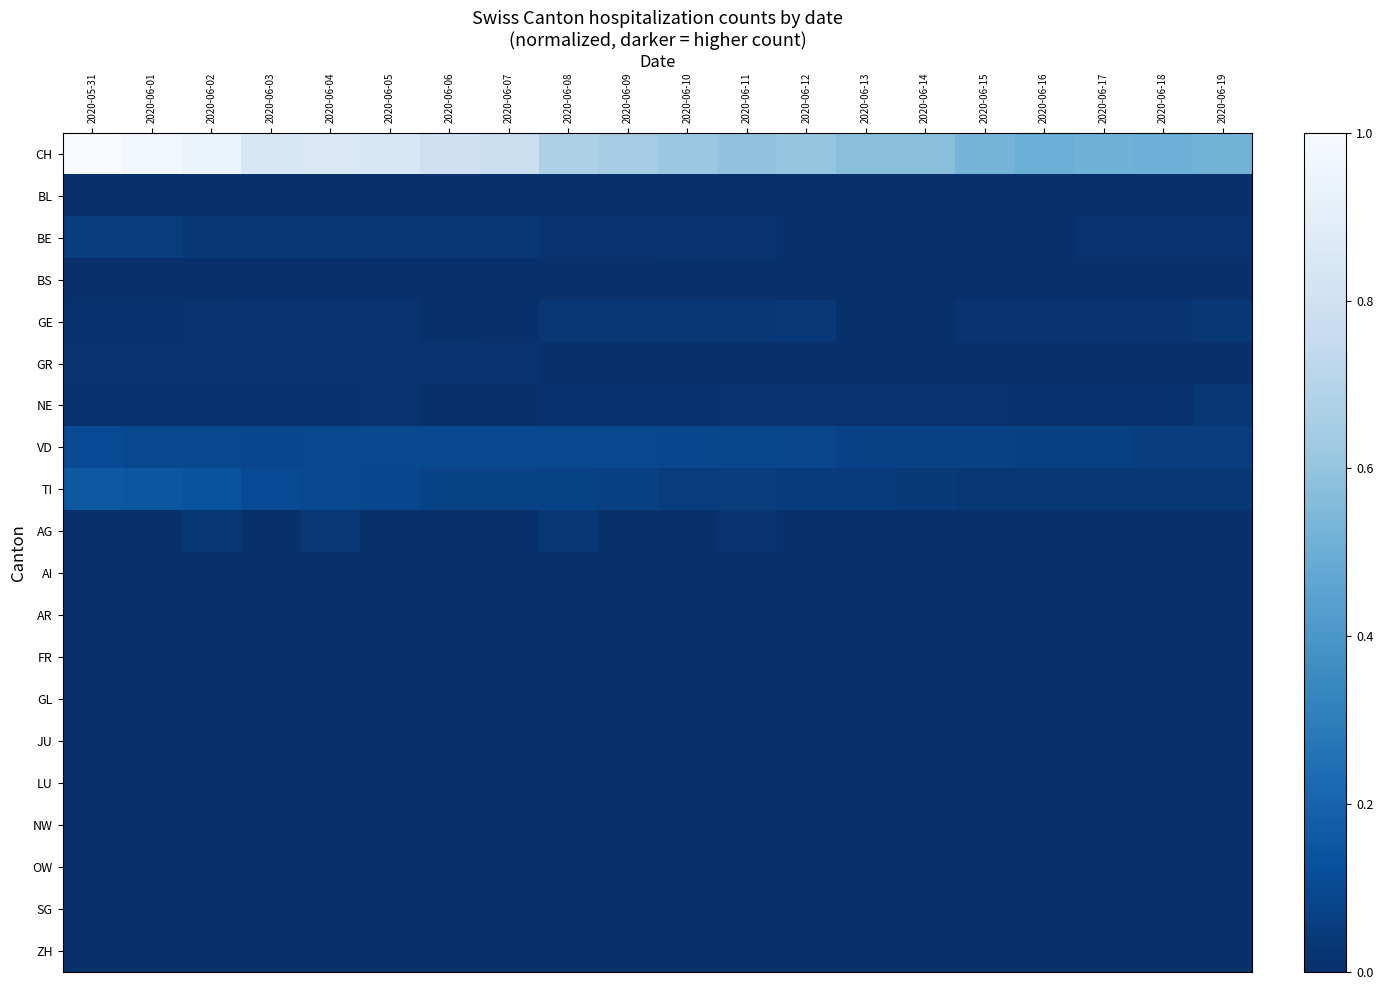

Reading left to right, transcribe all the data shown in this chart.

CH: 2020-05-31=1.0	2020-06-01=1.0	2020-06-02=0.9	2020-06-03=0.8	2020-06-04=0.9	2020-06-05=0.8	2020-06-06=0.8	2020-06-07=0.8	2020-06-08=0.7	2020-06-09=0.6	2020-06-10=0.6	2020-06-11=0.6	2020-06-12=0.6	2020-06-13=0.6	2020-06-14=0.6	2020-06-15=0.5	2020-06-16=0.5	2020-06-17=0.5	2020-06-18=0.5	2020-06-19=0.5
BL: 2020-05-31=0.0	2020-06-01=0.0	2020-06-02=0.0	2020-06-03=0.0	2020-06-04=0.0	2020-06-05=0.0	2020-06-06=0.0	2020-06-07=0.0	2020-06-08=0.0	2020-06-09=0.0	2020-06-10=0.0	2020-06-11=0.0	2020-06-12=0.0	2020-06-13=0.0	2020-06-14=0.0	2020-06-15=0.0	2020-06-16=0.0	2020-06-17=0.0	2020-06-18=0.0	2020-06-19=0.0
BE: 2020-05-31=0.1	2020-06-01=0.1	2020-06-02=0.0	2020-06-03=0.0	2020-06-04=0.0	2020-06-05=0.0	2020-06-06=0.0	2020-06-07=0.0	2020-06-08=0.0	2020-06-09=0.0	2020-06-10=0.0	2020-06-11=0.0	2020-06-12=0.0	2020-06-13=0.0	2020-06-14=0.0	2020-06-15=0.0	2020-06-16=0.0	2020-06-17=0.0	2020-06-18=0.0	2020-06-19=0.0
BS: 2020-05-31=0.0	2020-06-01=0.0	2020-06-02=0.0	2020-06-03=0.0	2020-06-04=0.0	2020-06-05=0.0	2020-06-06=0.0	2020-06-07=0.0	2020-06-08=0.0	2020-06-09=0.0	2020-06-10=0.0	2020-06-11=0.0	2020-06-12=0.0	2020-06-13=0.0	2020-06-14=0.0	2020-06-15=0.0	2020-06-16=0.0	2020-06-17=0.0	2020-06-18=0.0	2020-06-19=0.0
GE: 2020-05-31=0.0	2020-06-01=0.0	2020-06-02=0.0	2020-06-03=0.0	2020-06-04=0.0	2020-06-05=0.0	2020-06-06=0.0	2020-06-07=0.0	2020-06-08=0.0	2020-06-09=0.0	2020-06-10=0.0	2020-06-11=0.0	2020-06-12=0.0	2020-06-13=0.0	2020-06-14=0.0	2020-06-15=0.0	2020-06-16=0.0	2020-06-17=0.0	2020-06-18=0.0	2020-06-19=0.0
GR: 2020-05-31=0.0	2020-06-01=0.0	2020-06-02=0.0	2020-06-03=0.0	2020-06-04=0.0	2020-06-05=0.0	2020-06-06=0.0	2020-06-07=0.0	2020-06-08=0.0	2020-06-09=0.0	2020-06-10=0.0	2020-06-11=0.0	2020-06-12=0.0	2020-06-13=0.0	2020-06-14=0.0	2020-06-15=0.0	2020-06-16=0.0	2020-06-17=0.0	2020-06-18=0.0	2020-06-19=0.0
NE: 2020-05-31=0.0	2020-06-01=0.0	2020-06-02=0.0	2020-06-03=0.0	2020-06-04=0.0	2020-06-05=0.0	2020-06-06=0.0	2020-06-07=0.0	2020-06-08=0.0	2020-06-09=0.0	2020-06-10=0.0	2020-06-11=0.0	2020-06-12=0.0	2020-06-13=0.0	2020-06-14=0.0	2020-06-15=0.0	2020-06-16=0.0	2020-06-17=0.0	2020-06-18=0.0	2020-06-19=0.0
VD: 2020-05-31=0.1	2020-06-01=0.1	2020-06-02=0.1	2020-06-03=0.1	2020-06-04=0.1	2020-06-05=0.1	2020-06-06=0.1	2020-06-07=0.1	2020-06-08=0.1	2020-06-09=0.1	2020-06-10=0.1	2020-06-11=0.1	2020-06-12=0.1	2020-06-13=0.1	2020-06-14=0.1	2020-06-15=0.1	2020-06-16=0.1	2020-06-17=0.1	2020-06-18=0.1	2020-06-19=0.1
TI: 2020-05-31=0.2	2020-06-01=0.1	2020-06-02=0.1	2020-06-03=0.1	2020-06-04=0.1	2020-06-05=0.1	2020-06-06=0.1	2020-06-07=0.1	2020-06-08=0.1	2020-06-09=0.1	2020-06-10=0.0	2020-06-11=0.0	2020-06-12=0.0	2020-06-13=0.0	2020-06-14=0.0	2020-06-15=0.0	2020-06-16=0.0	2020-06-17=0.0	2020-06-18=0.0	2020-06-19=0.0
AG: 2020-05-31=0.0	2020-06-01=0.0	2020-06-02=0.0	2020-06-03=0.0	2020-06-04=0.0	2020-06-05=0.0	2020-06-06=0.0	2020-06-07=0.0	2020-06-08=0.0	2020-06-09=0.0	2020-06-10=0.0	2020-06-11=0.0	2020-06-12=0.0	2020-06-13=0.0	2020-06-14=0.0	2020-06-15=0.0	2020-06-16=0.0	2020-06-17=0.0	2020-06-18=0.0	2020-06-19=0.0
AI: 2020-05-31=0.0	2020-06-01=0.0	2020-06-02=0.0	2020-06-03=0.0	2020-06-04=0.0	2020-06-05=0.0	2020-06-06=0.0	2020-06-07=0.0	2020-06-08=0.0	2020-06-09=0.0	2020-06-10=0.0	2020-06-11=0.0	2020-06-12=0.0	2020-06-13=0.0	2020-06-14=0.0	2020-06-15=0.0	2020-06-16=0.0	2020-06-17=0.0	2020-06-18=0.0	2020-06-19=0.0
AR: 2020-05-31=0.0	2020-06-01=0.0	2020-06-02=0.0	2020-06-03=0.0	2020-06-04=0.0	2020-06-05=0.0	2020-06-06=0.0	2020-06-07=0.0	2020-06-08=0.0	2020-06-09=0.0	2020-06-10=0.0	2020-06-11=0.0	2020-06-12=0.0	2020-06-13=0.0	2020-06-14=0.0	2020-06-15=0.0	2020-06-16=0.0	2020-06-17=0.0	2020-06-18=0.0	2020-06-19=0.0
FR: 2020-05-31=0.0	2020-06-01=0.0	2020-06-02=0.0	2020-06-03=0.0	2020-06-04=0.0	2020-06-05=0.0	2020-06-06=0.0	2020-06-07=0.0	2020-06-08=0.0	2020-06-09=0.0	2020-06-10=0.0	2020-06-11=0.0	2020-06-12=0.0	2020-06-13=0.0	2020-06-14=0.0	2020-06-15=0.0	2020-06-16=0.0	2020-06-17=0.0	2020-06-18=0.0	2020-06-19=0.0
GL: 2020-05-31=0.0	2020-06-01=0.0	2020-06-02=0.0	2020-06-03=0.0	2020-06-04=0.0	2020-06-05=0.0	2020-06-06=0.0	2020-06-07=0.0	2020-06-08=0.0	2020-06-09=0.0	2020-06-10=0.0	2020-06-11=0.0	2020-06-12=0.0	2020-06-13=0.0	2020-06-14=0.0	2020-06-15=0.0	2020-06-16=0.0	2020-06-17=0.0	2020-06-18=0.0	2020-06-19=0.0
JU: 2020-05-31=0.0	2020-06-01=0.0	2020-06-02=0.0	2020-06-03=0.0	2020-06-04=0.0	2020-06-05=0.0	2020-06-06=0.0	2020-06-07=0.0	2020-06-08=0.0	2020-06-09=0.0	2020-06-10=0.0	2020-06-11=0.0	2020-06-12=0.0	2020-06-13=0.0	2020-06-14=0.0	2020-06-15=0.0	2020-06-16=0.0	2020-06-17=0.0	2020-06-18=0.0	2020-06-19=0.0
LU: 2020-05-31=0.0	2020-06-01=0.0	2020-06-02=0.0	2020-06-03=0.0	2020-06-04=0.0	2020-06-05=0.0	2020-06-06=0.0	2020-06-07=0.0	2020-06-08=0.0	2020-06-09=0.0	2020-06-10=0.0	2020-06-11=0.0	2020-06-12=0.0	2020-06-13=0.0	2020-06-14=0.0	2020-06-15=0.0	2020-06-16=0.0	2020-06-17=0.0	2020-06-18=0.0	2020-06-19=0.0
NW: 2020-05-31=0.0	2020-06-01=0.0	2020-06-02=0.0	2020-06-03=0.0	2020-06-04=0.0	2020-06-05=0.0	2020-06-06=0.0	2020-06-07=0.0	2020-06-08=0.0	2020-06-09=0.0	2020-06-10=0.0	2020-06-11=0.0	2020-06-12=0.0	2020-06-13=0.0	2020-06-14=0.0	2020-06-15=0.0	2020-06-16=0.0	2020-06-17=0.0	2020-06-18=0.0	2020-06-19=0.0
OW: 2020-05-31=0.0	2020-06-01=0.0	2020-06-02=0.0	2020-06-03=0.0	2020-06-04=0.0	2020-06-05=0.0	2020-06-06=0.0	2020-06-07=0.0	2020-06-08=0.0	2020-06-09=0.0	2020-06-10=0.0	2020-06-11=0.0	2020-06-12=0.0	2020-06-13=0.0	2020-06-14=0.0	2020-06-15=0.0	2020-06-16=0.0	2020-06-17=0.0	2020-06-18=0.0	2020-06-19=0.0
SG: 2020-05-31=0.0	2020-06-01=0.0	2020-06-02=0.0	2020-06-03=0.0	2020-06-04=0.0	2020-06-05=0.0	2020-06-06=0.0	2020-06-07=0.0	2020-06-08=0.0	2020-06-09=0.0	2020-06-10=0.0	2020-06-11=0.0	2020-06-12=0.0	2020-06-13=0.0	2020-06-14=0.0	2020-06-15=0.0	2020-06-16=0.0	2020-06-17=0.0	2020-06-18=0.0	2020-06-19=0.0
ZH: 2020-05-31=0.0	2020-06-01=0.0	2020-06-02=0.0	2020-06-03=0.0	2020-06-04=0.0	2020-06-05=0.0	2020-06-06=0.0	2020-06-07=0.0	2020-06-08=0.0	2020-06-09=0.0	2020-06-10=0.0	2020-06-11=0.0	2020-06-12=0.0	2020-06-13=0.0	2020-06-14=0.0	2020-06-15=0.0	2020-06-16=0.0	2020-06-17=0.0	2020-06-18=0.0	2020-06-19=0.0